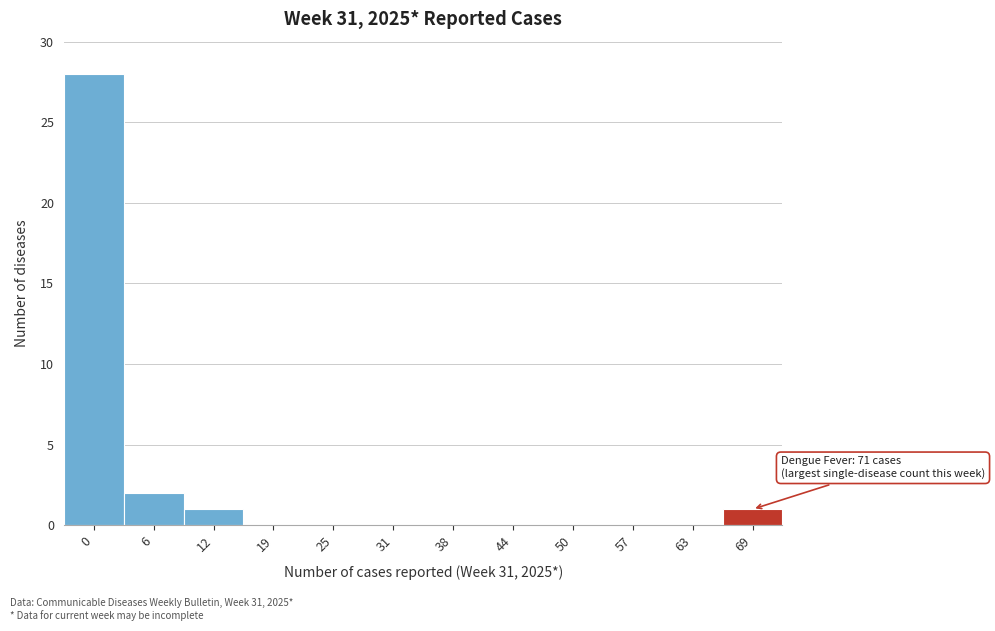

Reading left to right, transcribe all the data shown in this chart.

0=28	6=2	12=1	19=0	25=0	31=0	38=0	44=0	50=0	57=0	63=0	69=1